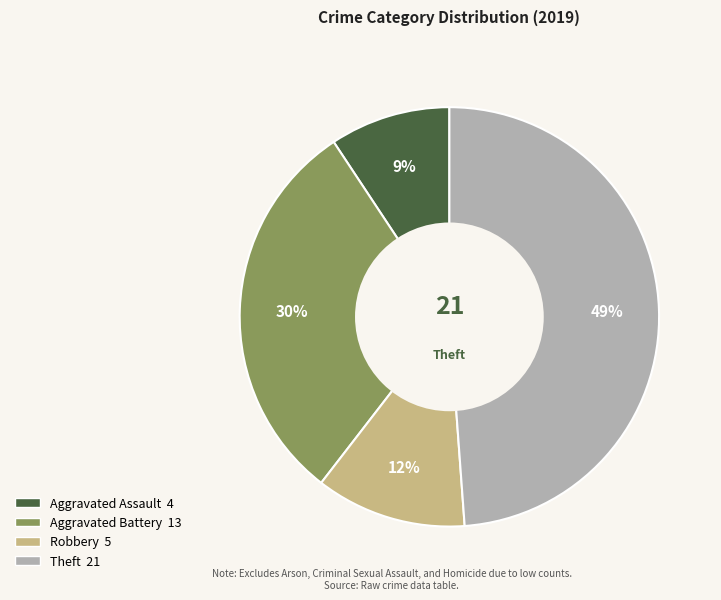

What percentage is the Robbery slice, to the nearest percent?

12%